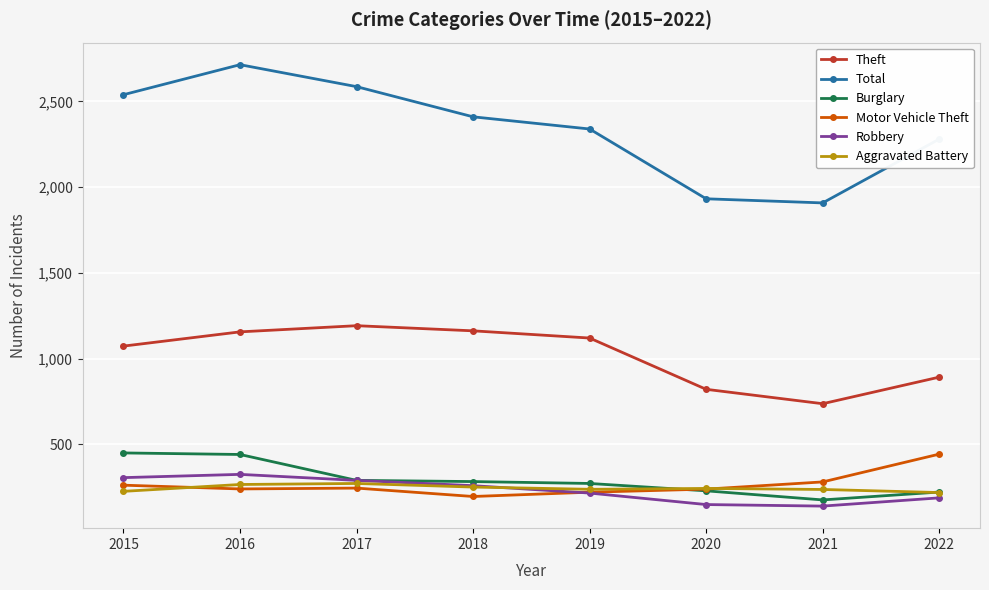

Which series ends up on top after the final intersection of Motor Vehicle Theft and Burglary?

Motor Vehicle Theft